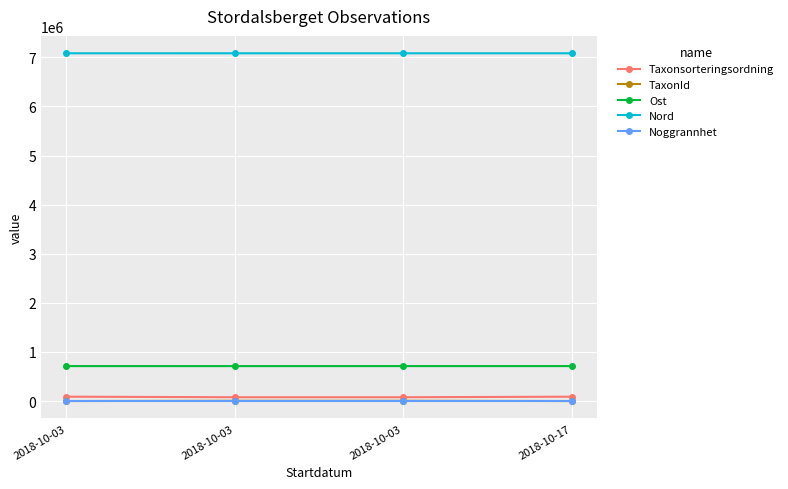

Count the number of data series in this chart.

5